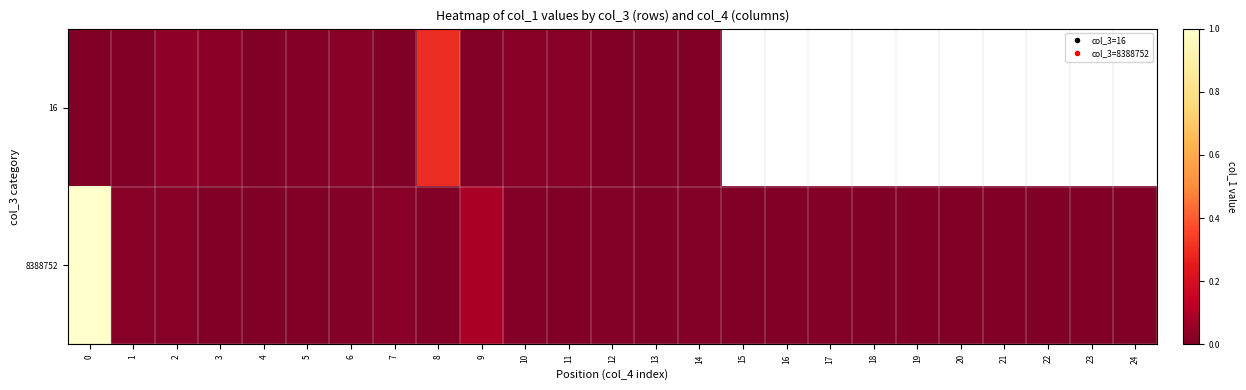

Is the value of 8388752 at 3 greater than the value of 16 at 24?

No